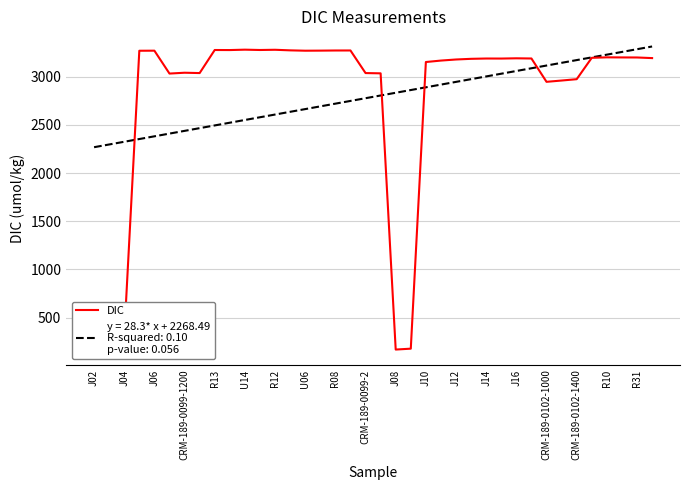

What is the minimum value shown in the chart?

167.3